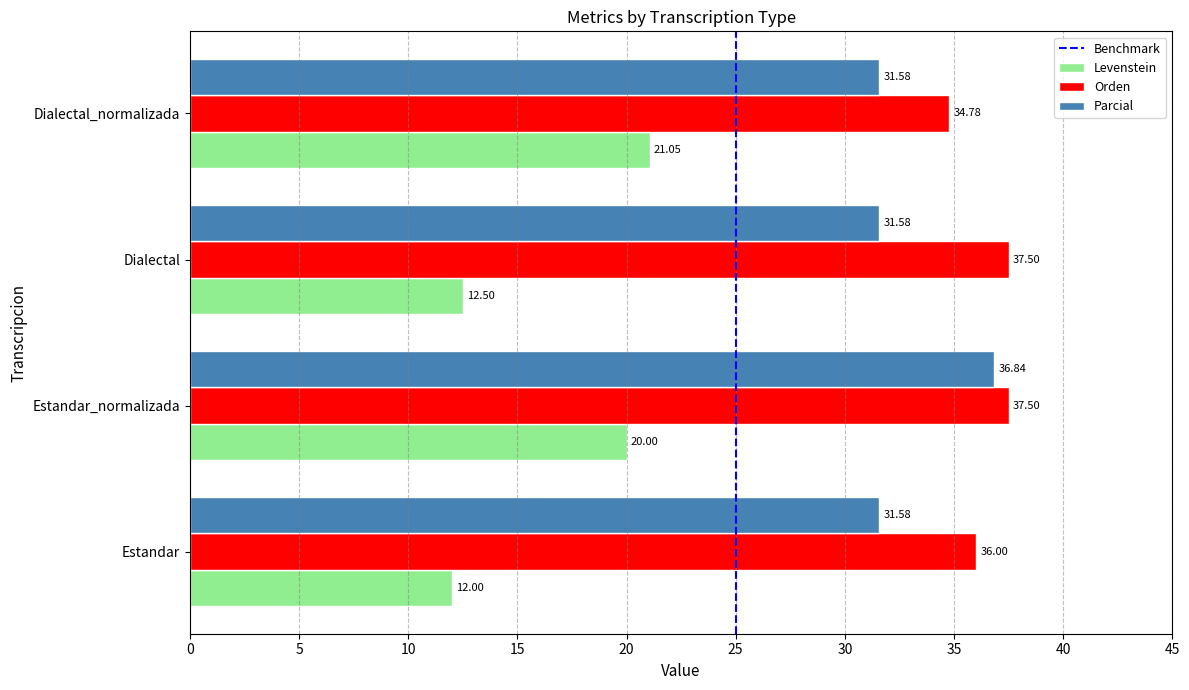

The value of Parcial at Dialectal_normalizada is 31.6. True or false?

True